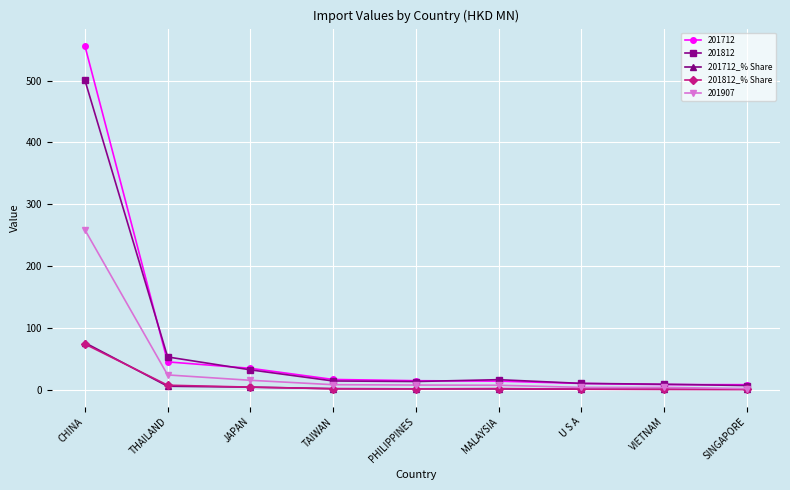

Is it true that 201712_% Share equals 19.7 at CHINA?

False